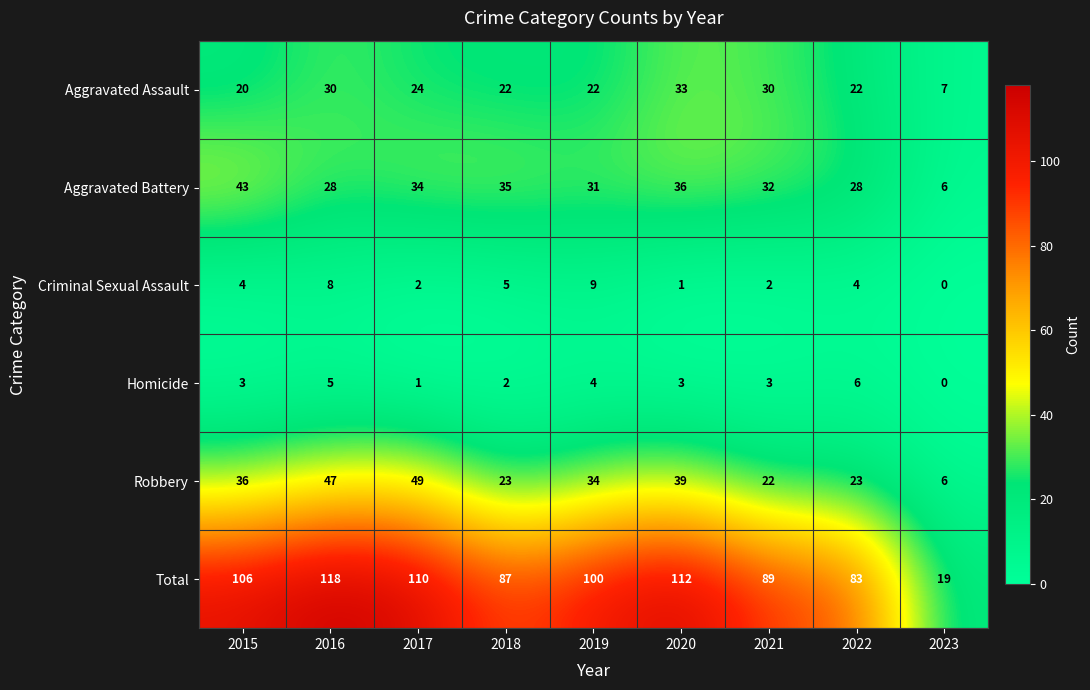

The Total series shows 106 at 2015. True or false?

True